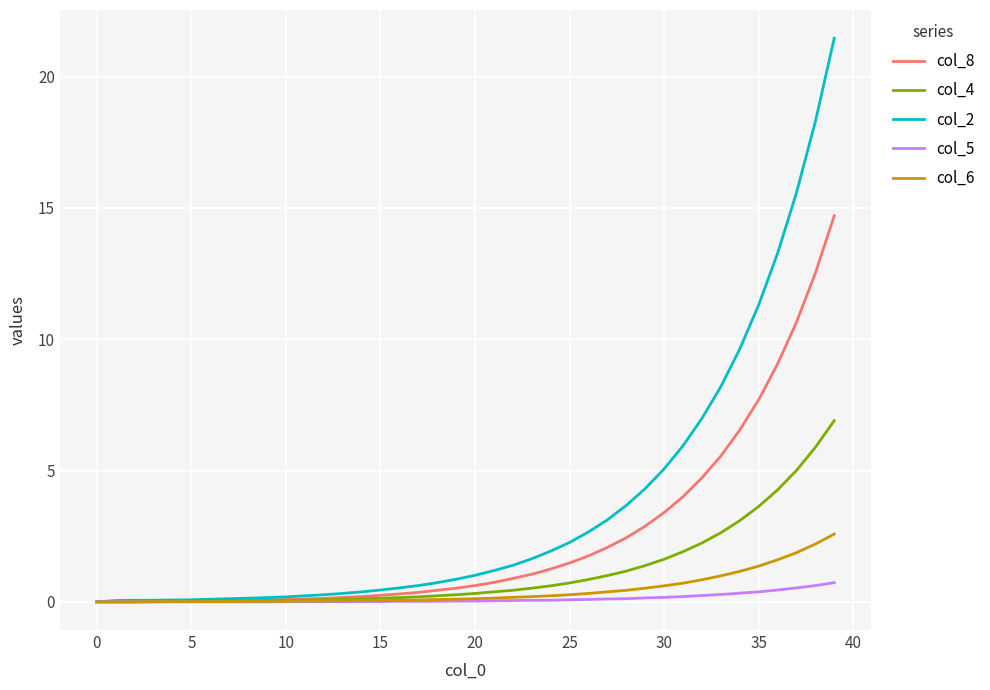

What are all the series names shown in the legend?

col_8, col_4, col_2, col_5, col_6